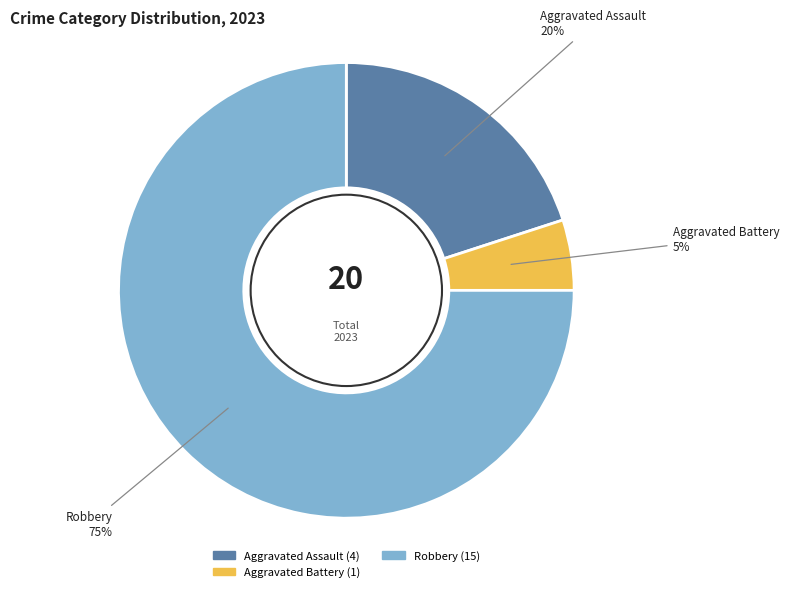

Is there a majority slice in this chart?

Yes